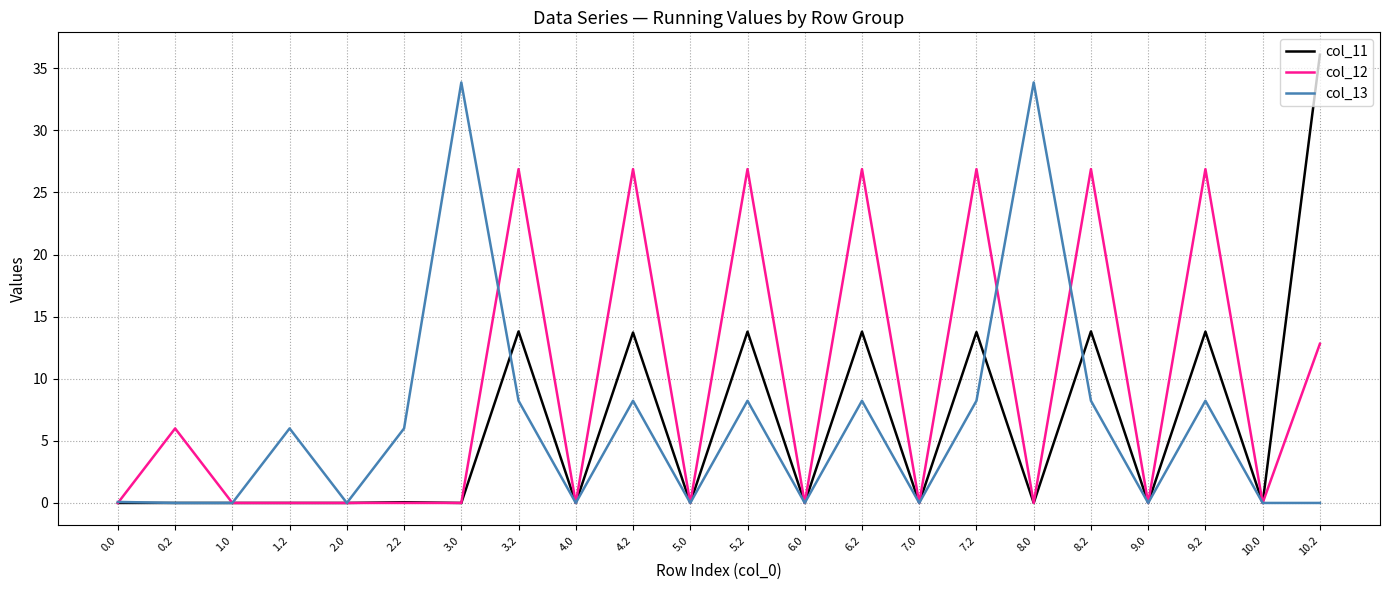

Is the value of col_13 at 1.2 greater than the value of col_11 at 2.2?

Yes